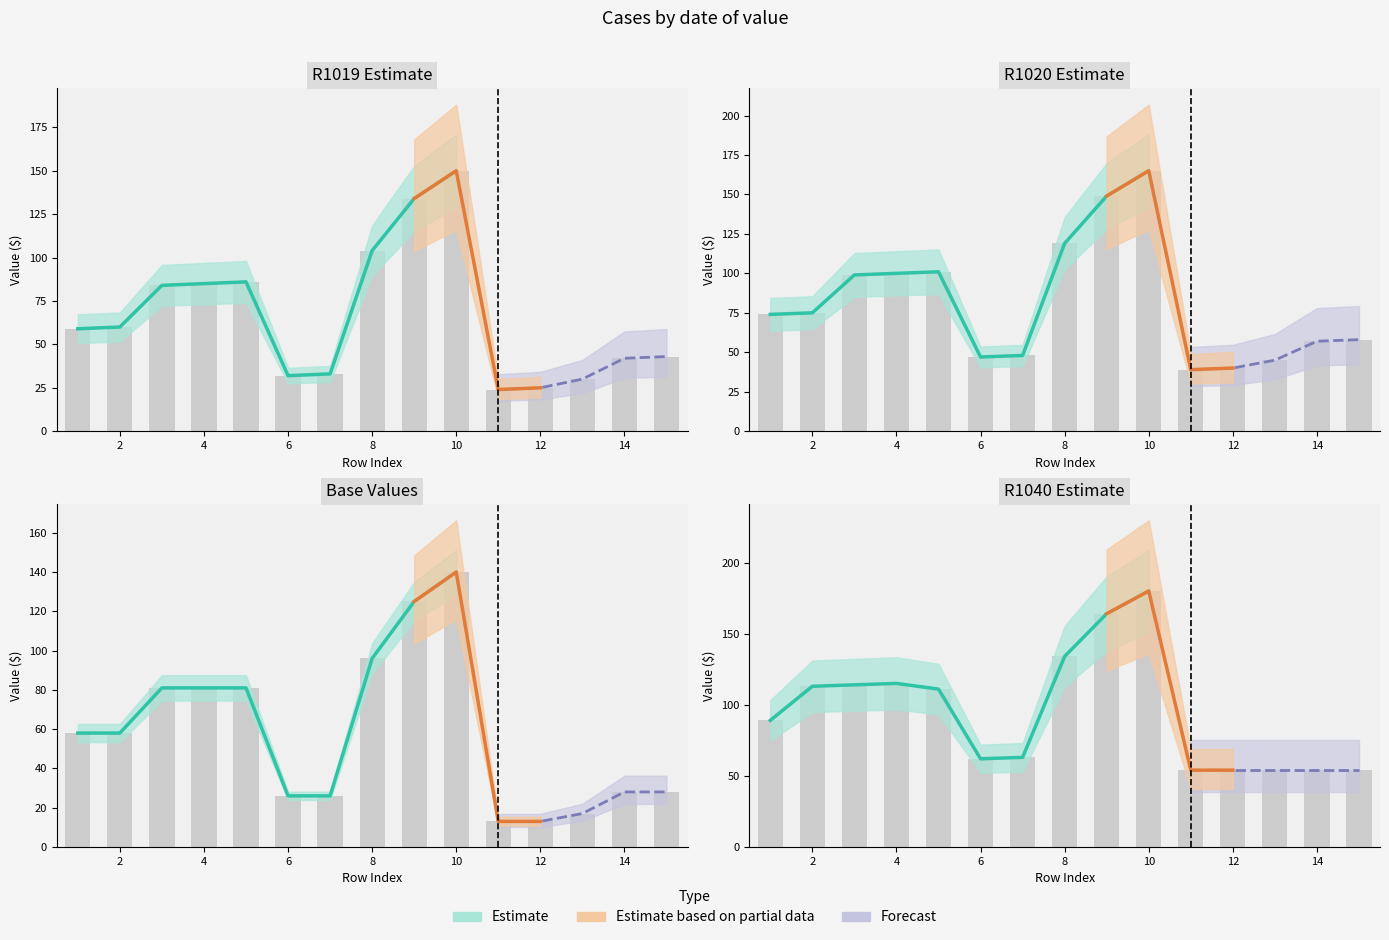

What is the lowest value of the cost series?

24